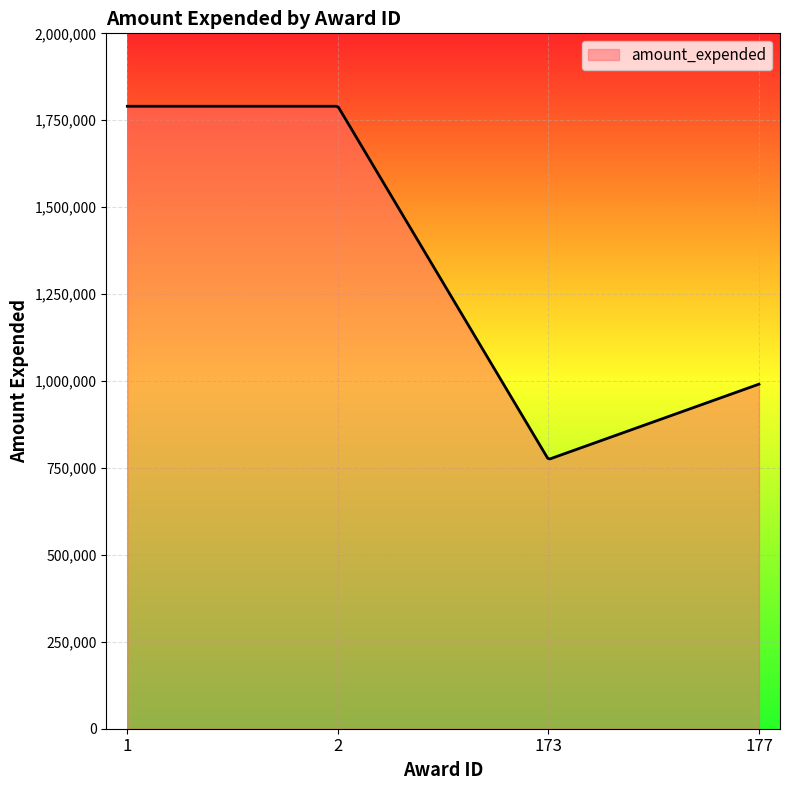

What is the maximum value shown in the chart?

1790240.0